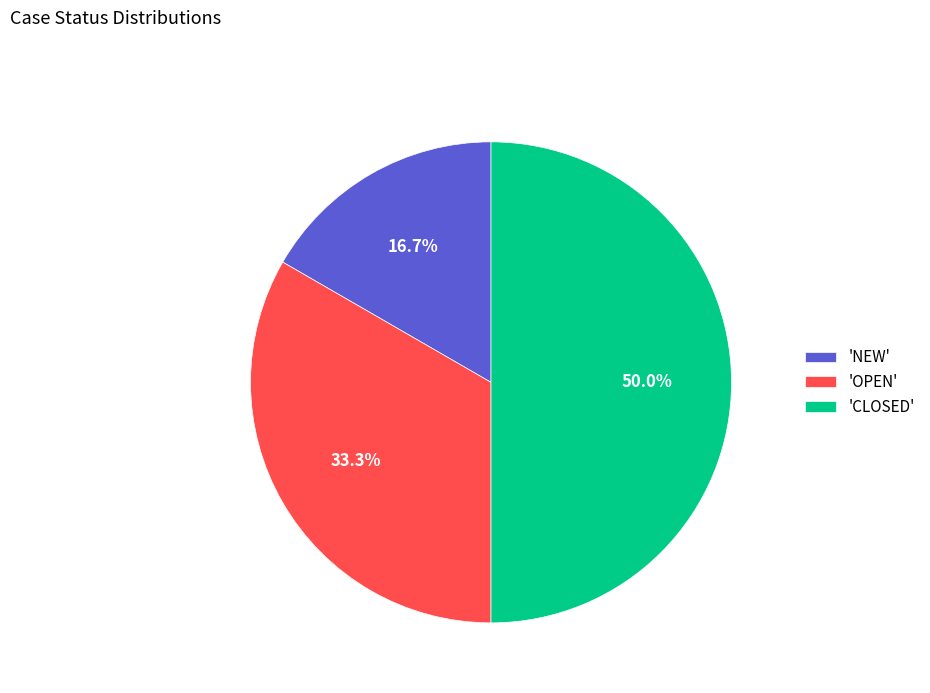

Does 'NEW' represent more than half of the total?

No